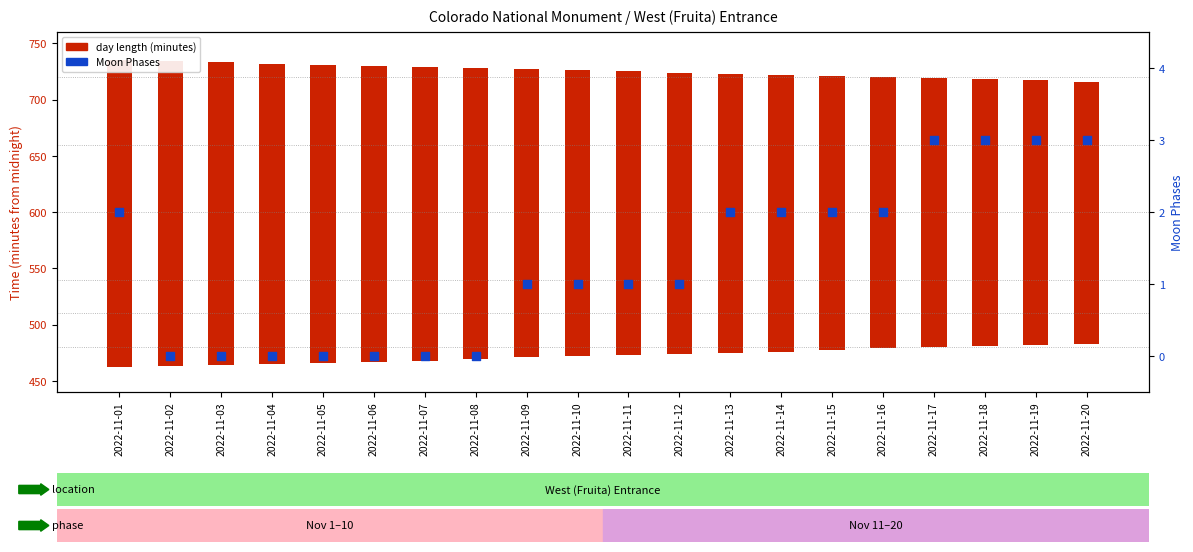

At how many categories does at least one series exceed 224?

20